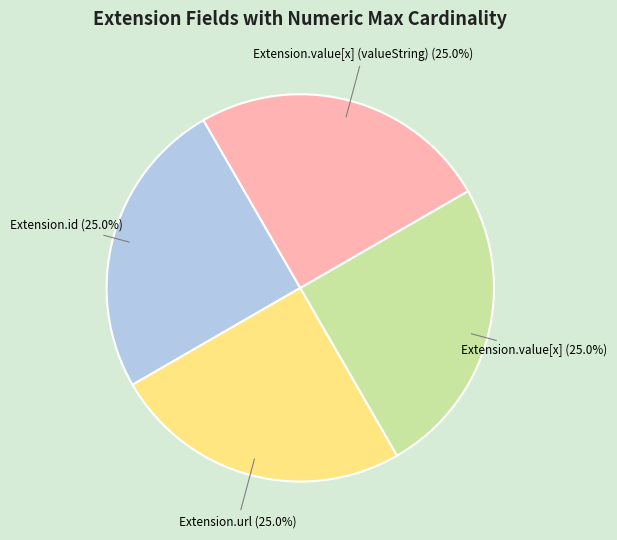

What percentage do Extension.id and Extension.value[x] together represent?

50.0%